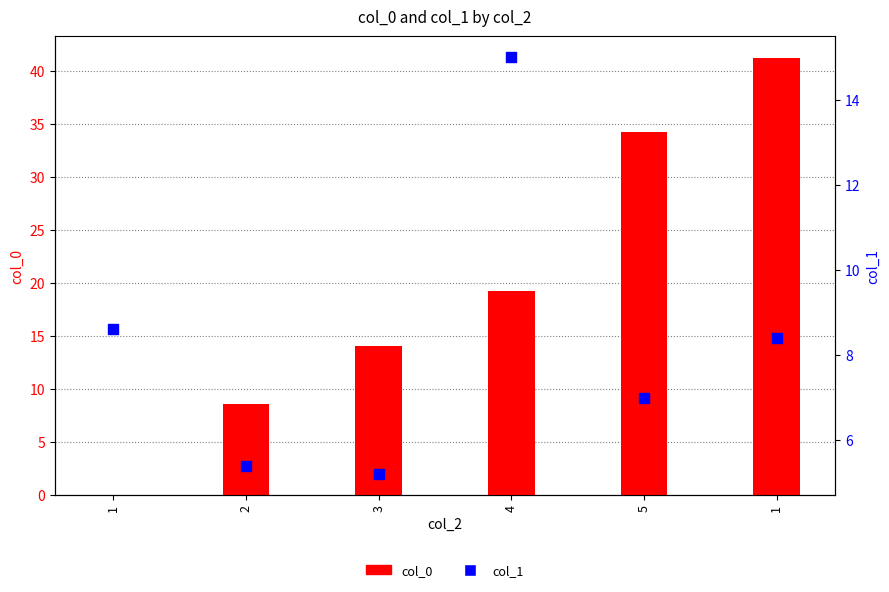

What is the total value across all series at 4?

34.2